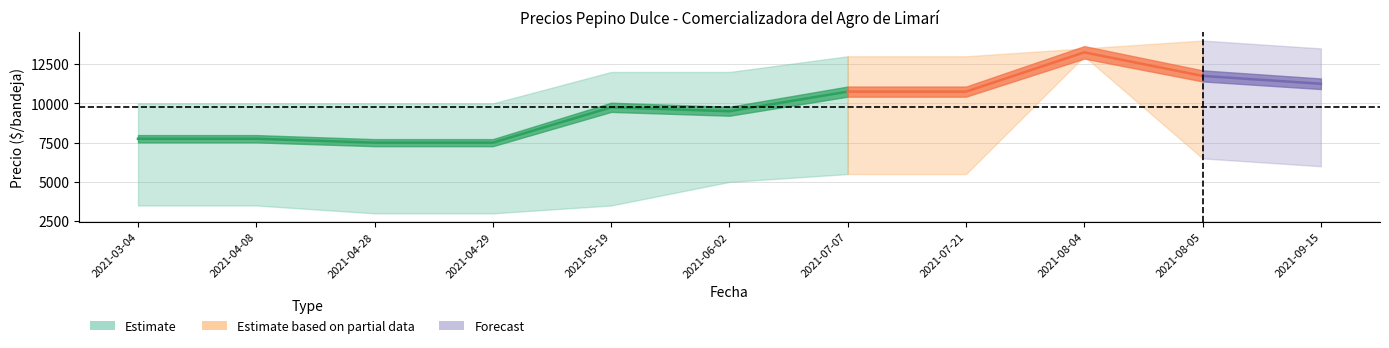

What is the average value of the Precio minimo series?

5273